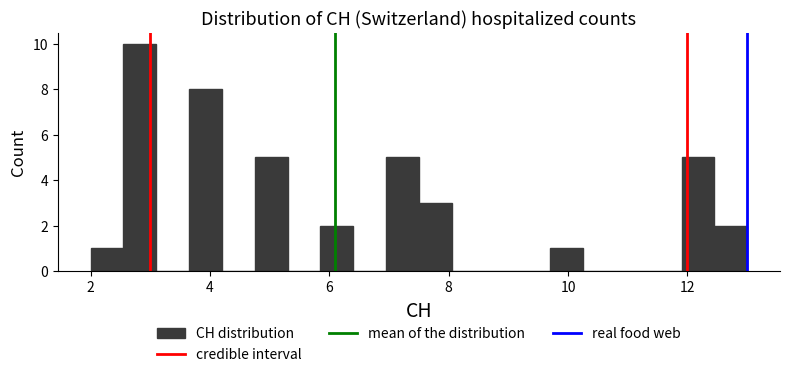

Around what value on the x-axis is the tallest bar? Give the approximate position of its centre, as read against the axis.

2.8